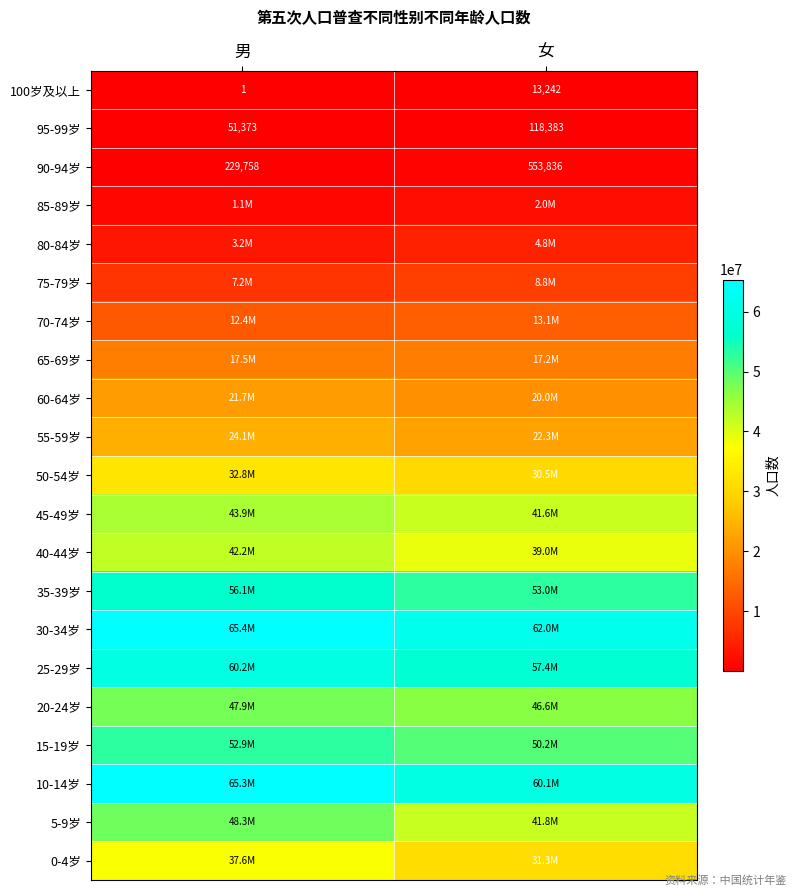

Count the number of categories in the chart.

2